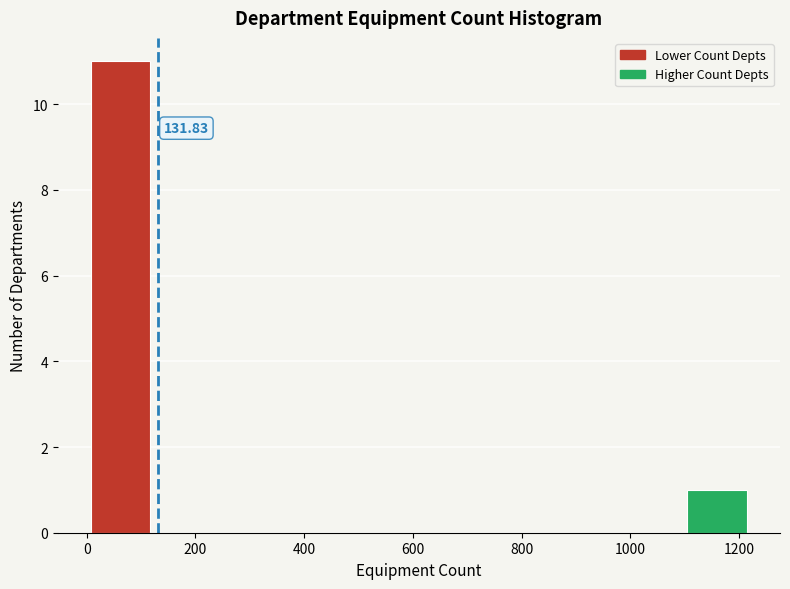

Which range on the x-axis has the tallest bar?

0 to 120